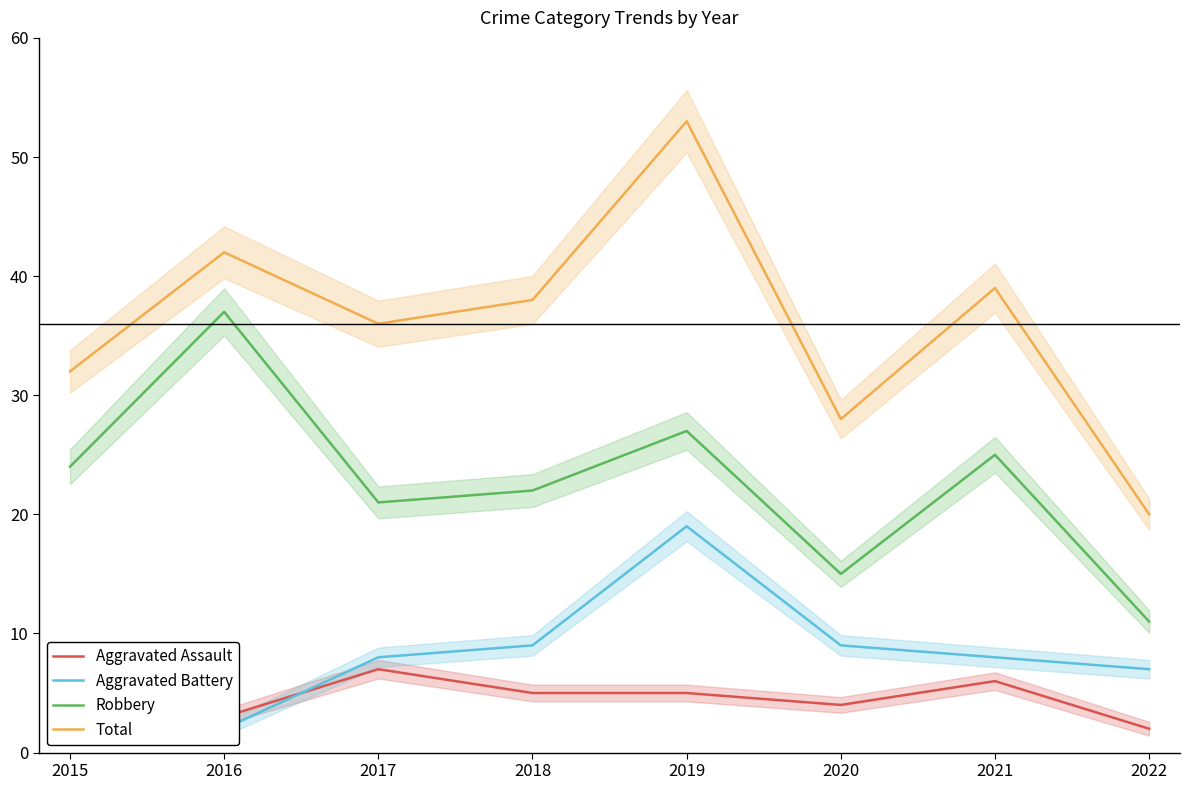

True or false: Aggravated Battery and Robbery intersect in this chart.

False